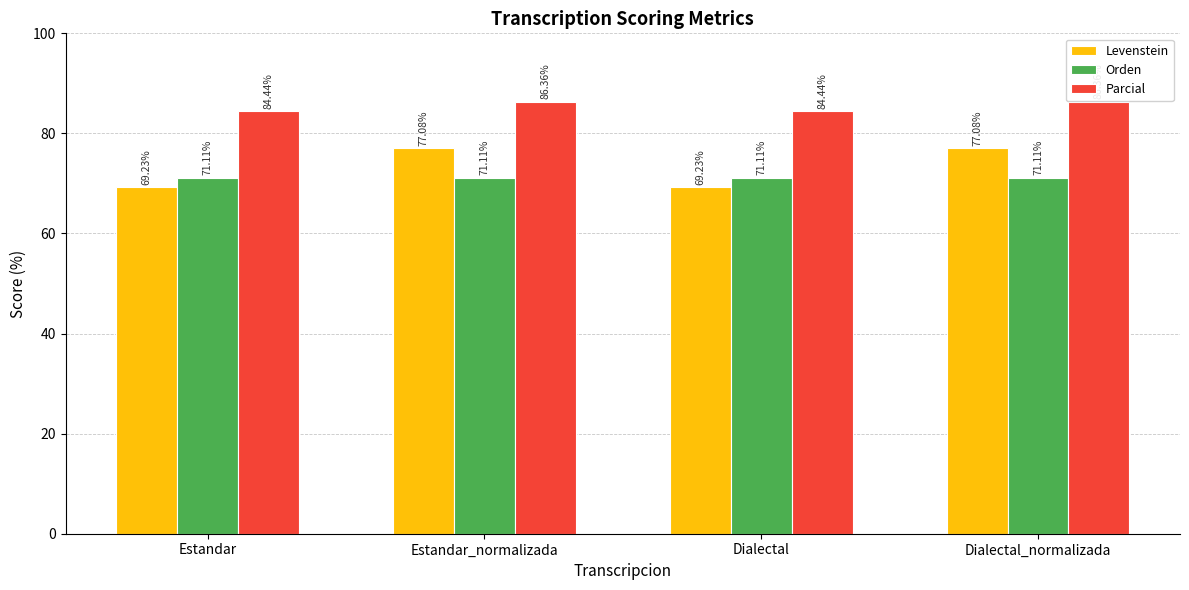

What is the total value across all series at Dialectal?

224.8